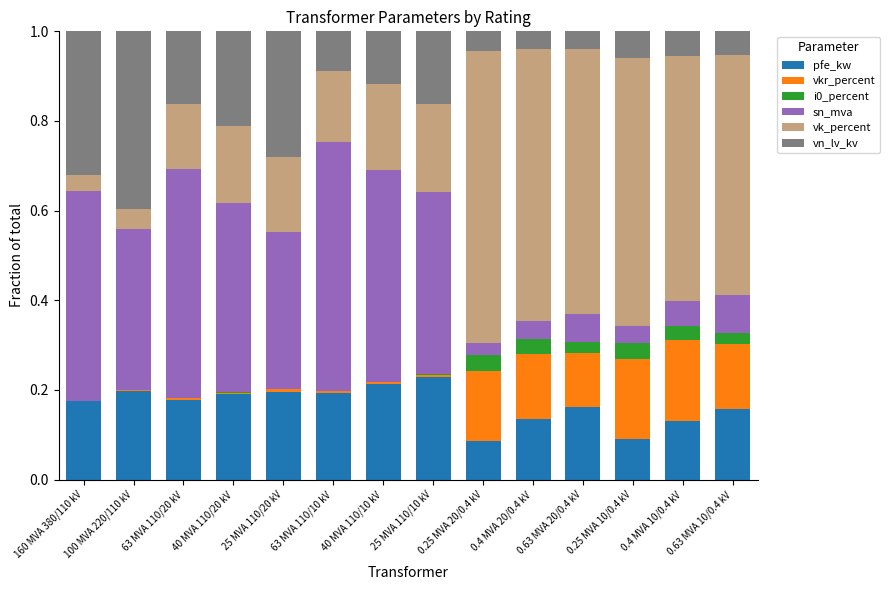

Are the bars grouped side by side (vs. stacked)?

No